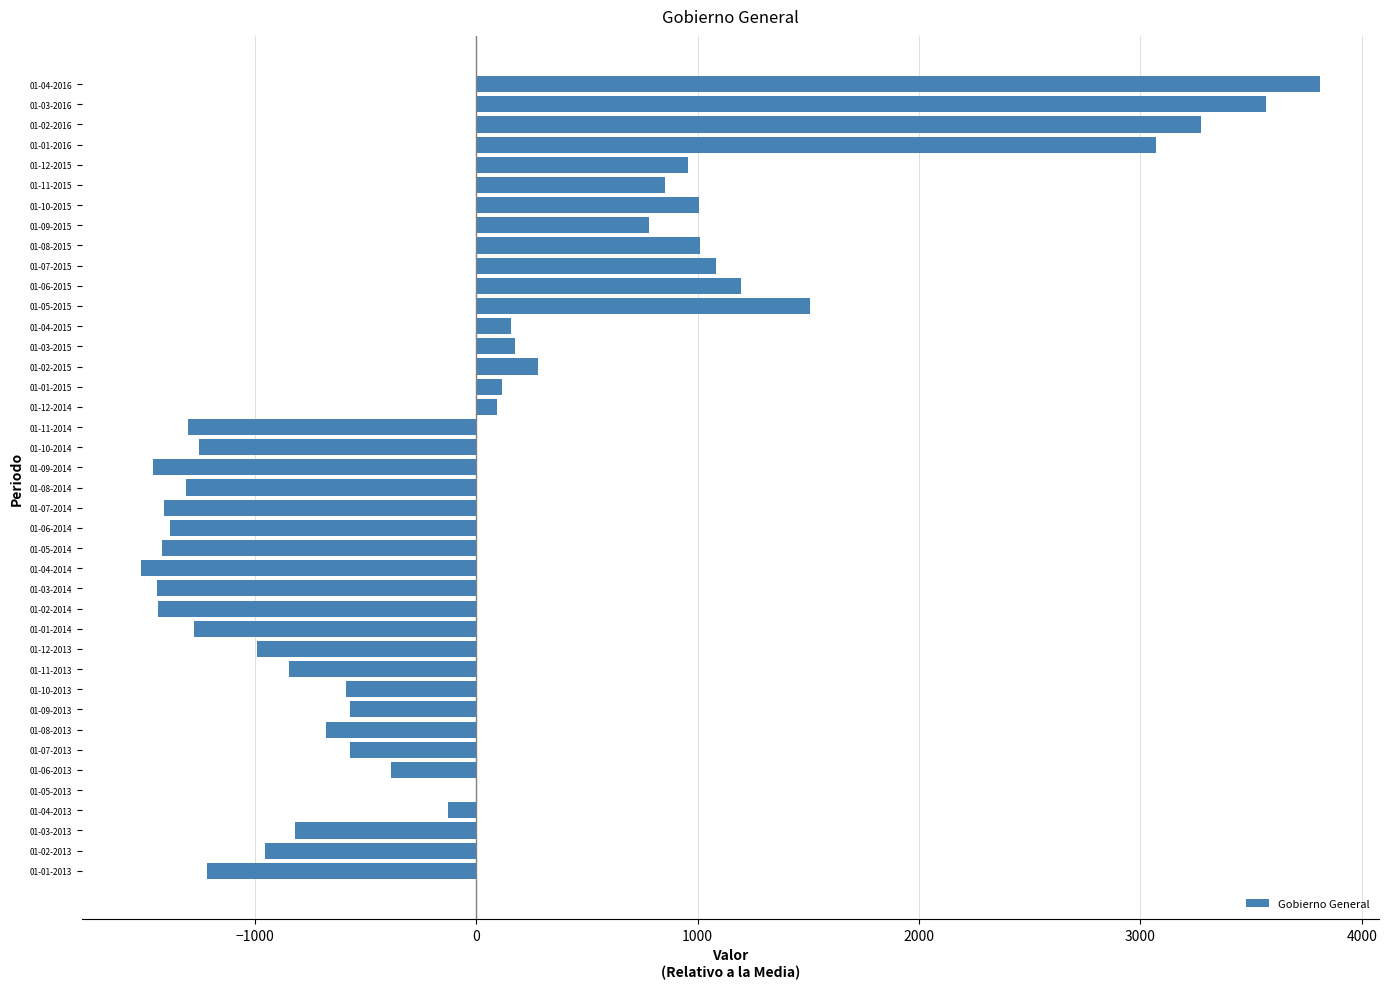

How many data points are above -383?

19